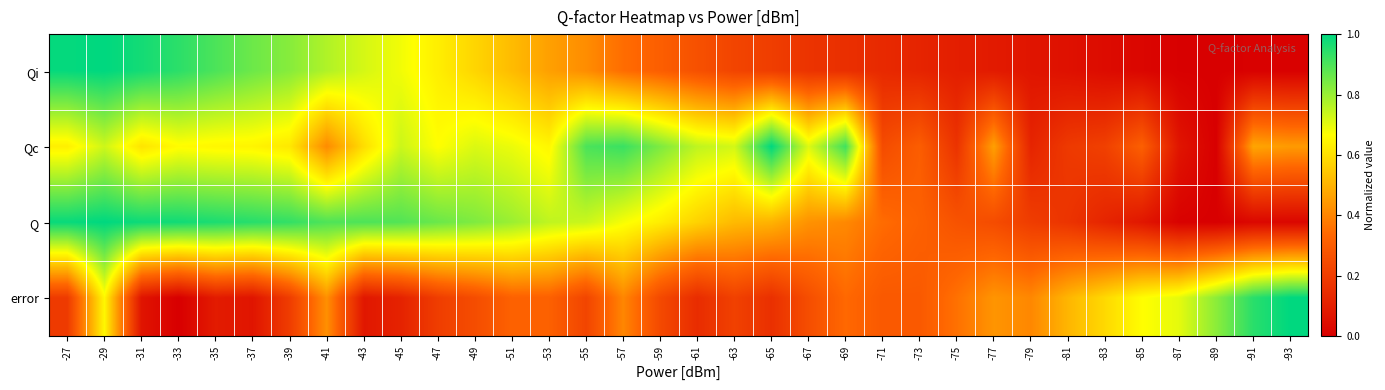

Which category has the lowest value across all series?

-89